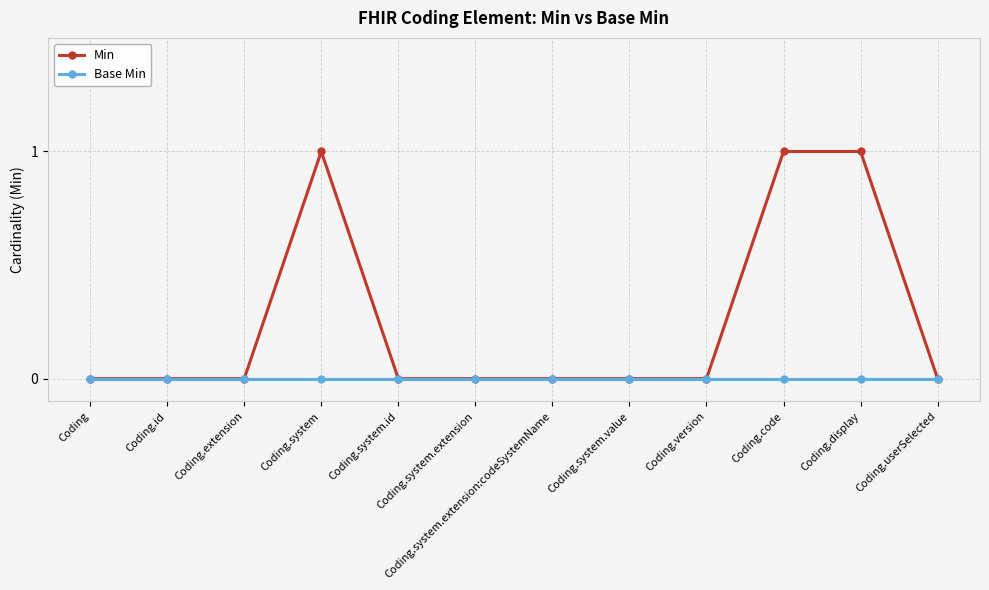

Is it true that Min equals 0 at Coding.extension?

True